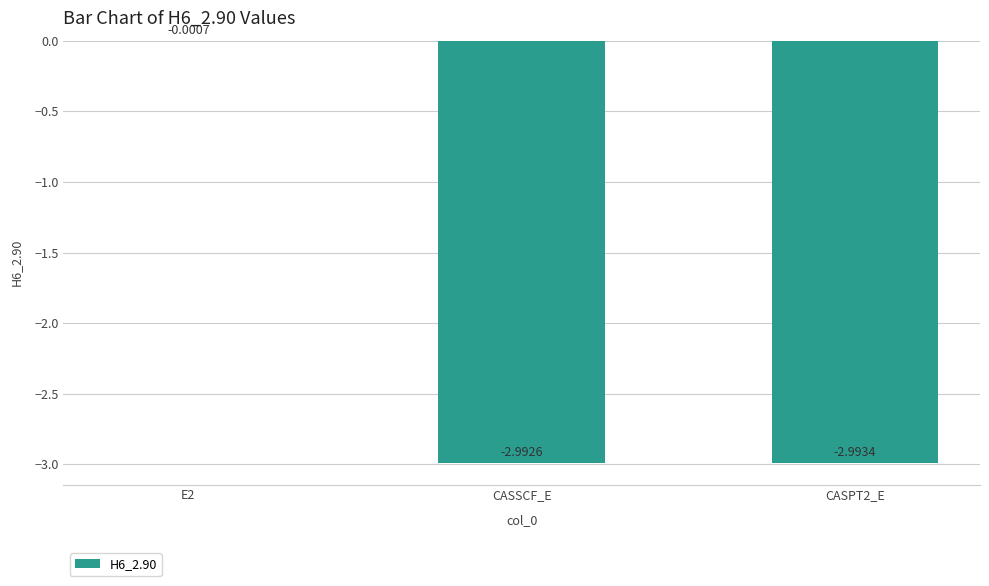

Between E2 and CASPT2_E, which is larger?

E2